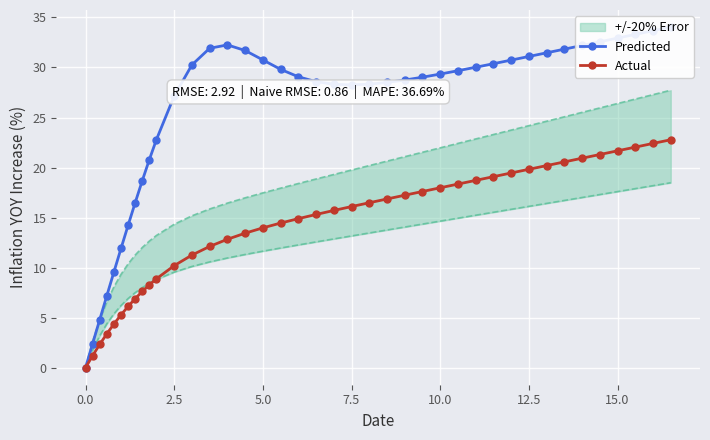

Reading left to right, extract all data points from this chart.

Predicted: 0.0	2.4	4.8	7.2	9.6	11.9	14.2	16.5	18.7	20.8	22.8	27.1	30.3	31.9	32.3	31.7	30.8	29.8	29.1	28.6	28.3	28.3	28.3	28.5	28.7	29.0	29.3	29.7	30.0	30.4	30.7	31.1	31.5	31.8	32.2	32.6	32.9	33.3	33.7	34.0
Actual: 0.0	1.2	2.3	3.4	4.4	5.3	6.1	6.9	7.6	8.3	8.9	10.2	11.3	12.1	12.8	13.4	14.0	14.5	14.9	15.3	15.7	16.1	16.5	16.9	17.2	17.6	18.0	18.4	18.7	19.1	19.5	19.8	20.2	20.6	20.9	21.3	21.7	22.0	22.4	22.8